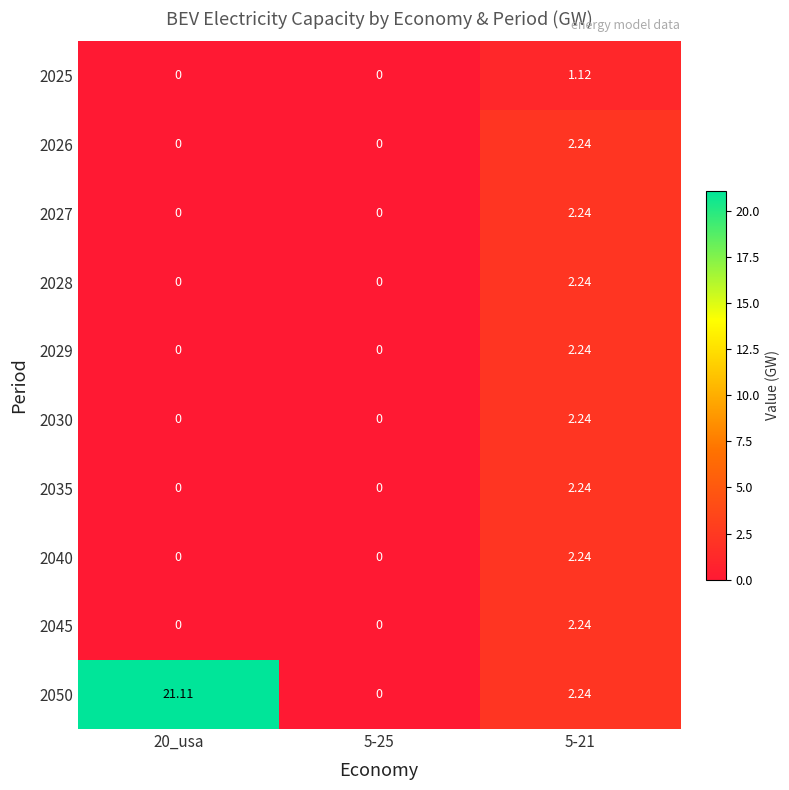

How many distinct data groups are displayed?

10